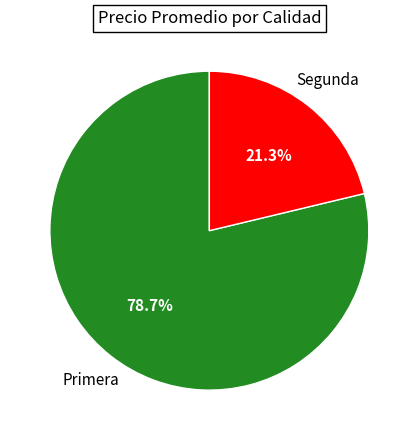

Does any single category account for the majority?

Yes